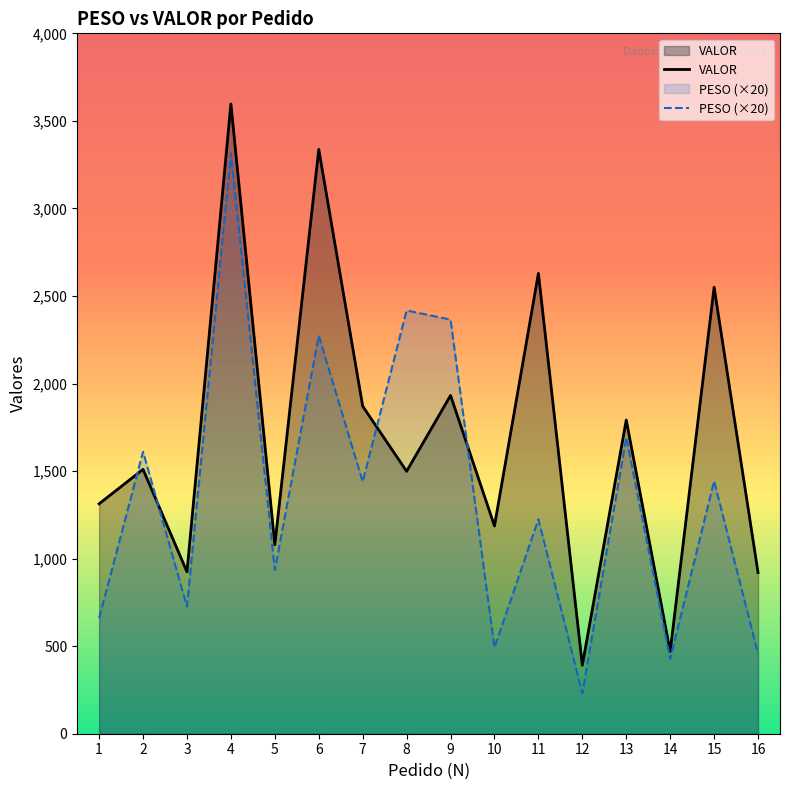

How many lines are shown in the chart?

2